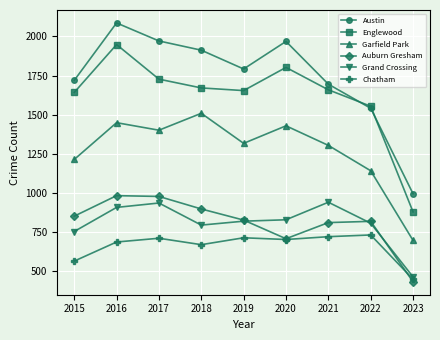

How many lines are shown in the chart?

6